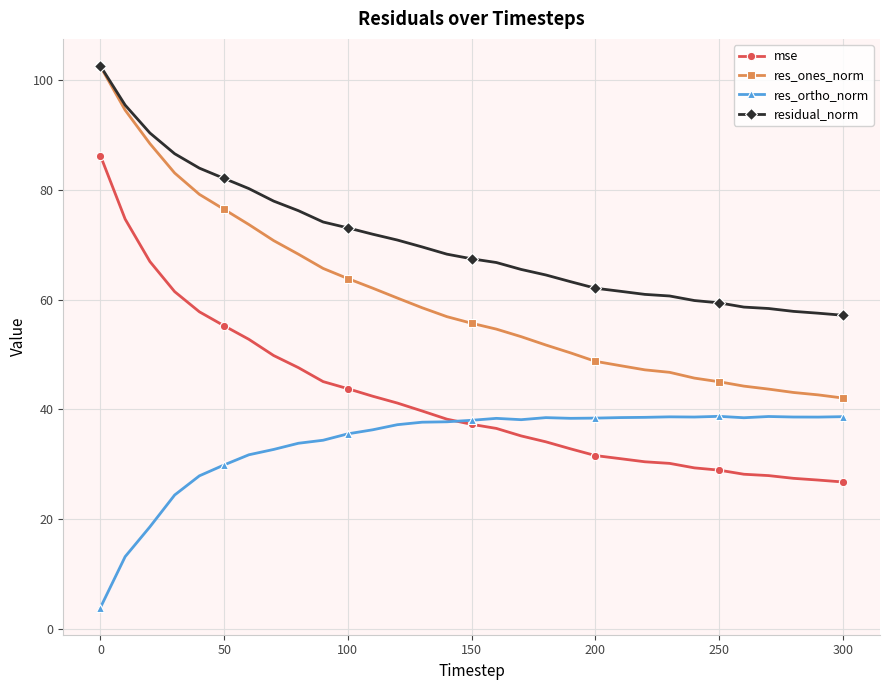

What is the smallest value displayed?

3.9